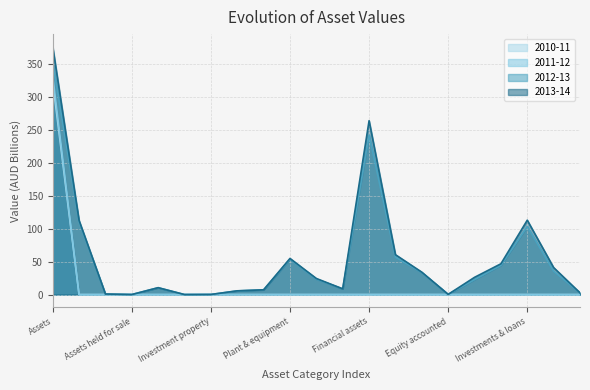

What is the label of the 9th point from the right?

Financial assets